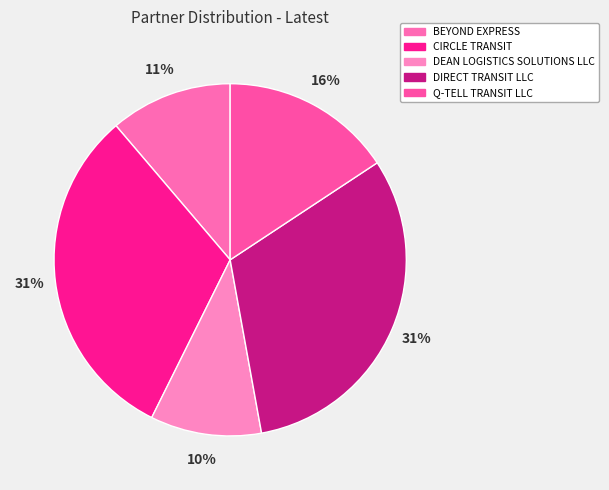

Is there any slice that represents more than half of the pie?

No